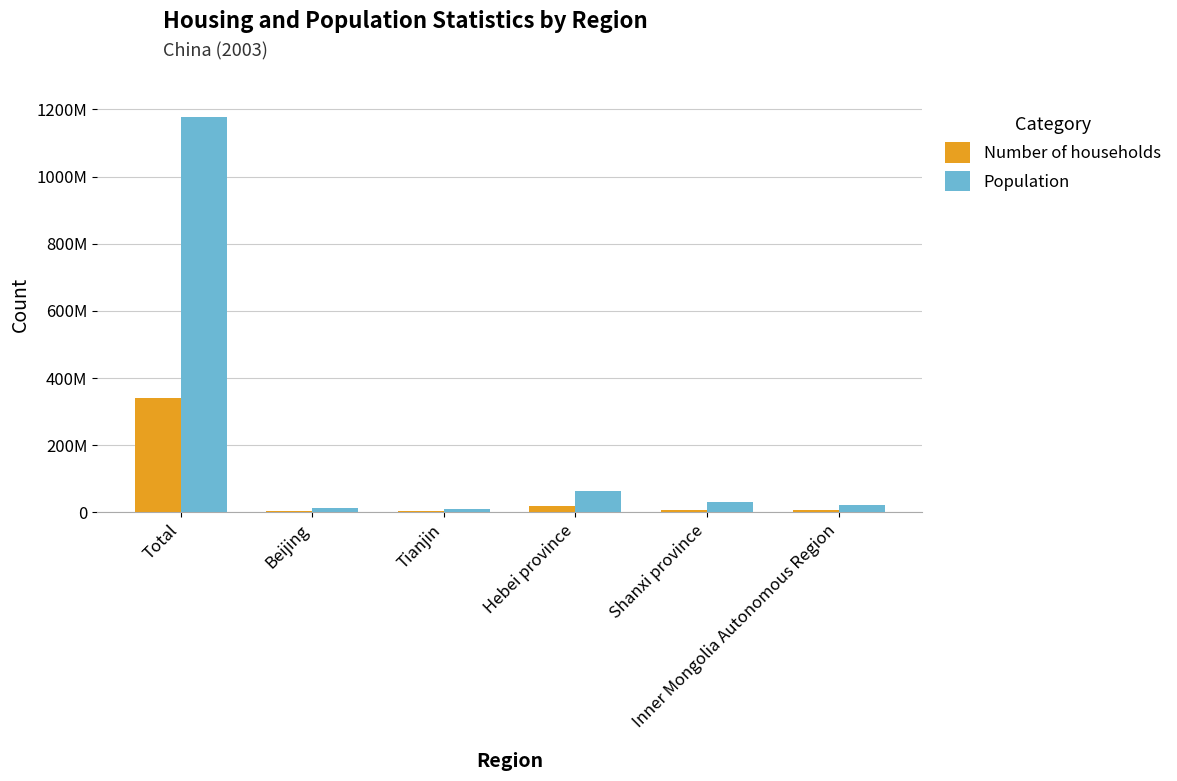

At how many categories does at least one series exceed 468325717?

1